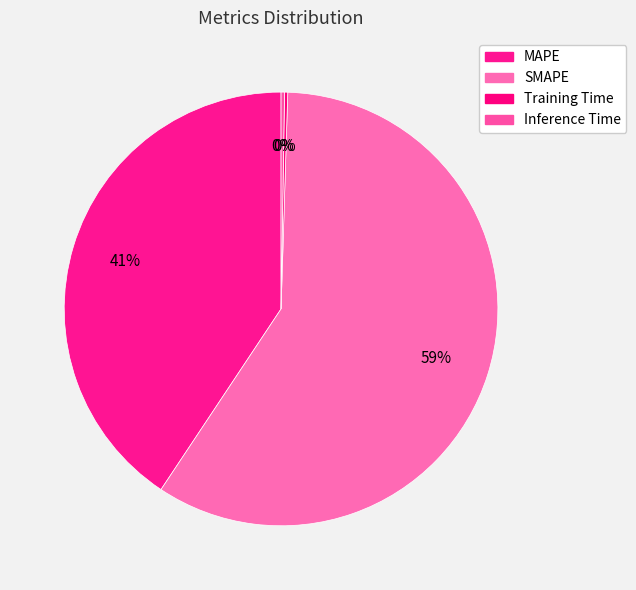

Is there a majority slice in this chart?

Yes